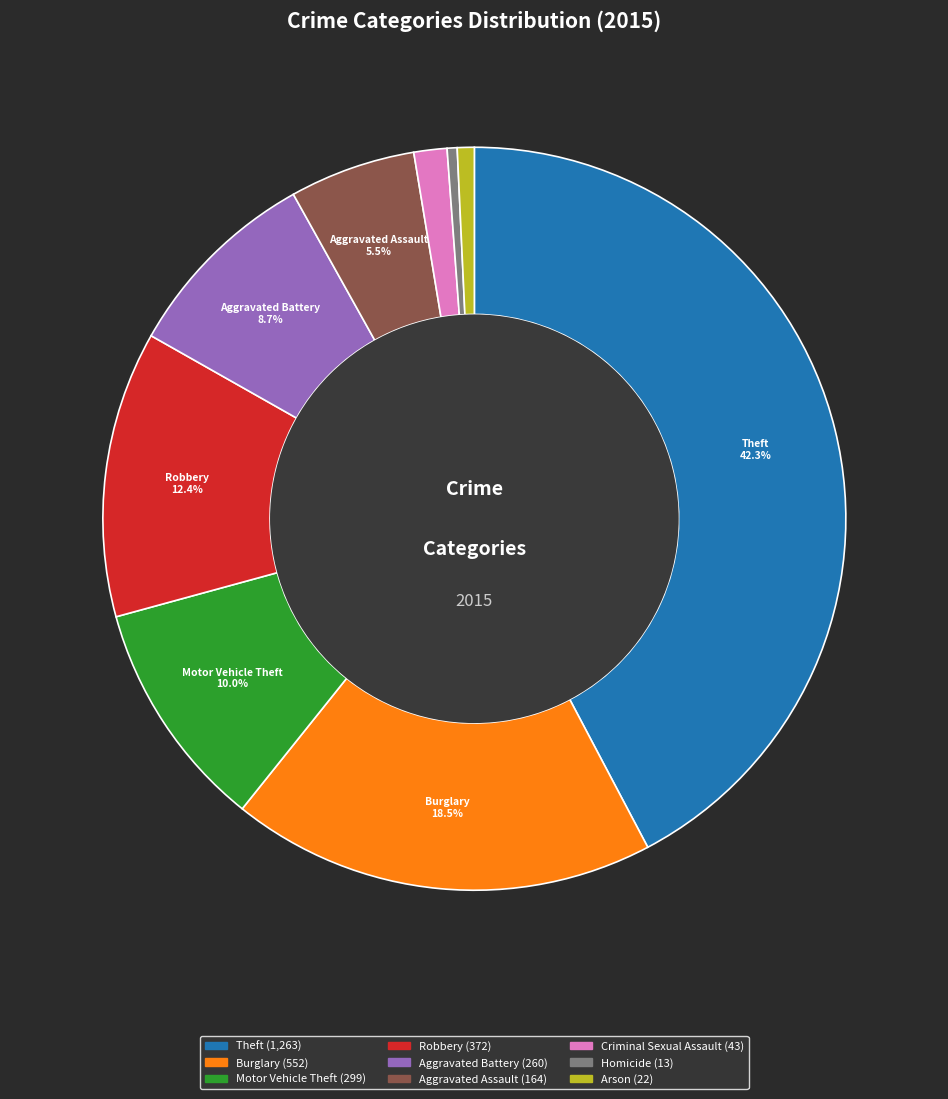

Does any single category account for the majority?

No